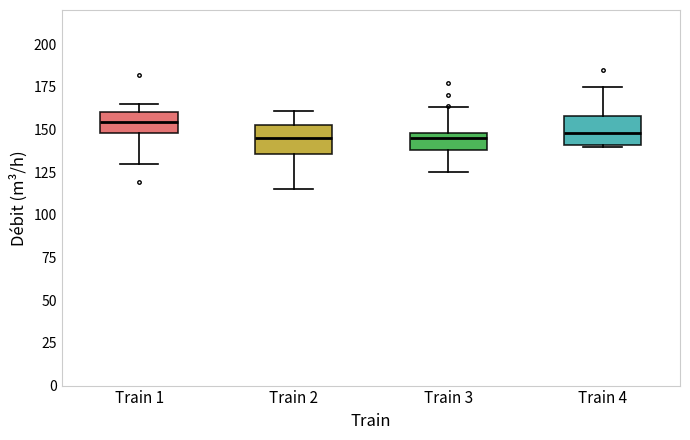

Reading left to right, transcribe this box plot: for each box, give where its median line is, the range the box spans, and where its two whiskers end, as read against the y-axis. The values are not printed on the chart, so give them approximately, as read against the axis.

Train 1: median 155, box 150 to 160, whiskers 130 to 165
Train 2: median 145, box 135 to 155, whiskers 115 to 160
Train 3: median 145, box 140 to 150, whiskers 125 to 165
Train 4: median 150, box 140 to 160, whiskers 140 to 175